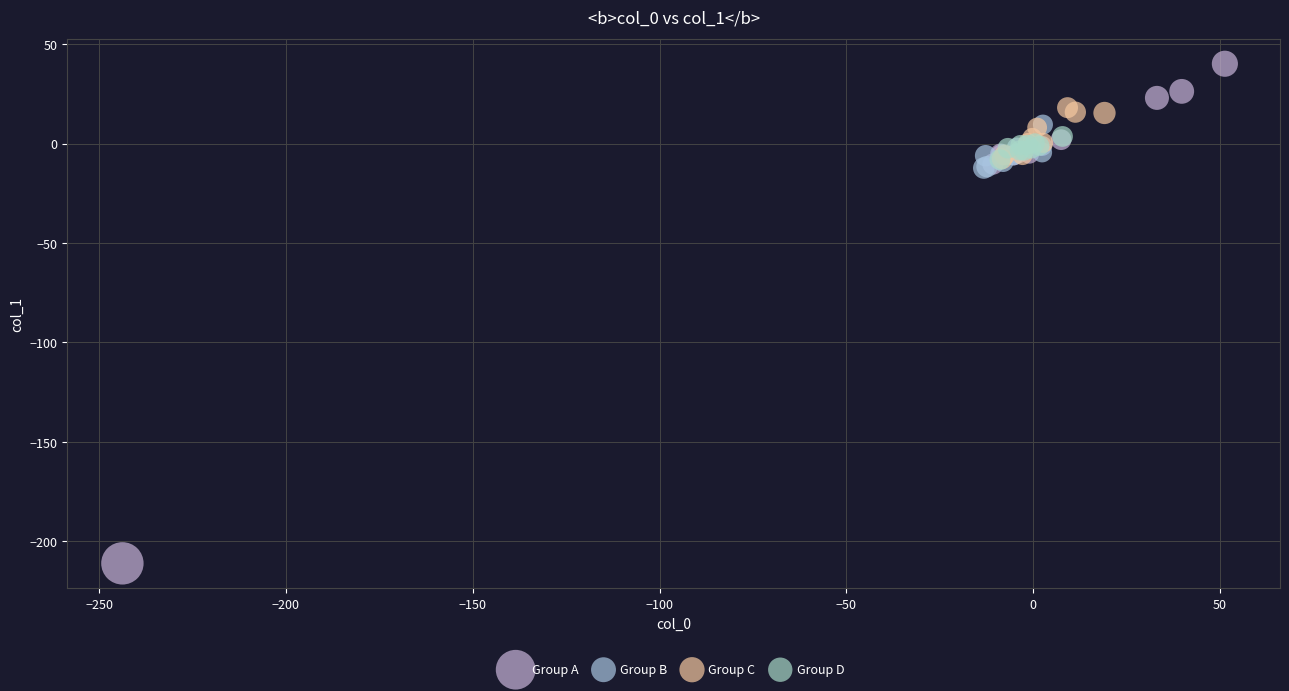

Which series contains the highest Y value?

Group A